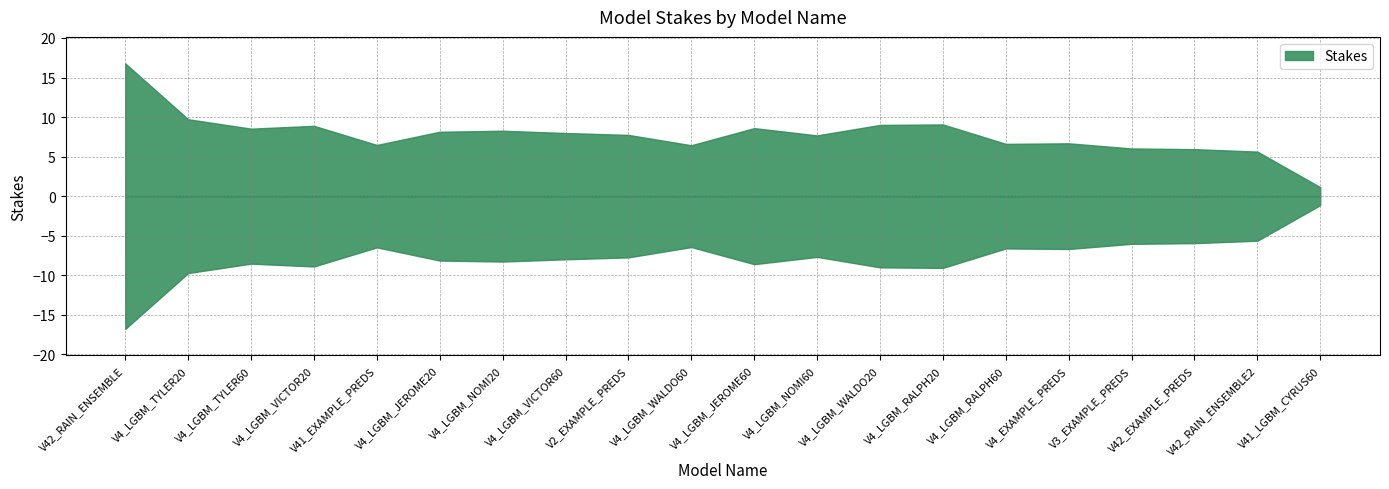

List the labels in order of value, smallest first.

V41_LGBM_CYRUS60, V42_RAIN_ENSEMBLE2, V42_EXAMPLE_PREDS, V3_EXAMPLE_PREDS, V4_LGBM_WALDO60, V41_EXAMPLE_PREDS, V4_LGBM_RALPH60, V4_EXAMPLE_PREDS, V4_LGBM_NOMI60, V2_EXAMPLE_PREDS, V4_LGBM_VICTOR60, V4_LGBM_JEROME20, V4_LGBM_NOMI20, V4_LGBM_TYLER60, V4_LGBM_JEROME60, V4_LGBM_VICTOR20, V4_LGBM_WALDO20, V4_LGBM_RALPH20, V4_LGBM_TYLER20, V42_RAIN_ENSEMBLE